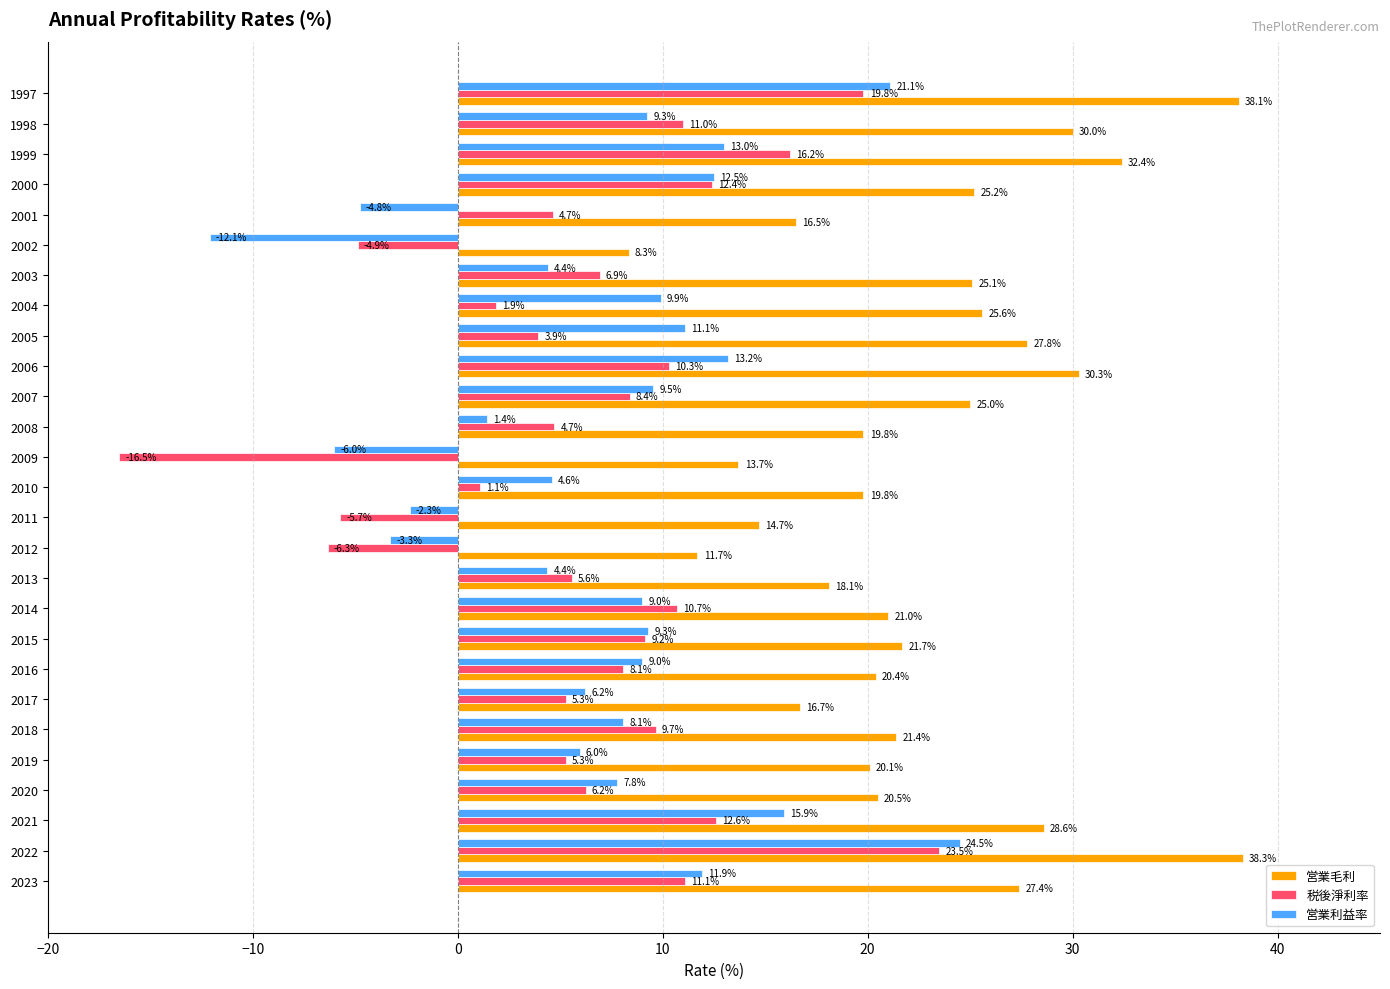

At 2006, list the series in order from largest to smallest.

営業毛利, 営業利益率, 税後淨利率